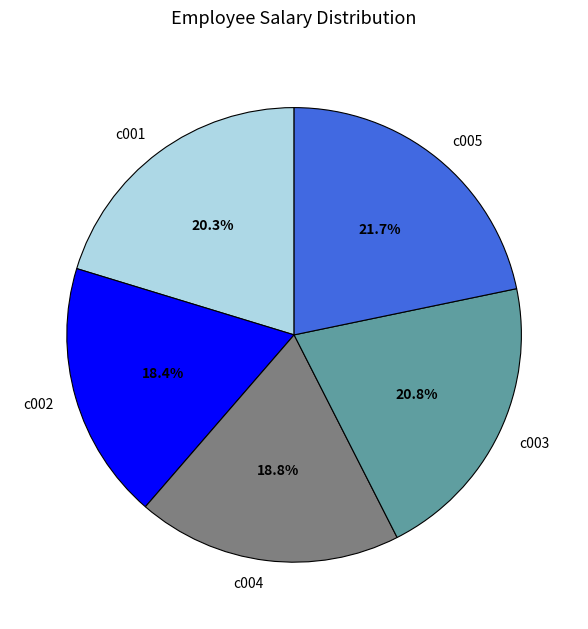

What percentage is NOT represented by c004?

81.2%